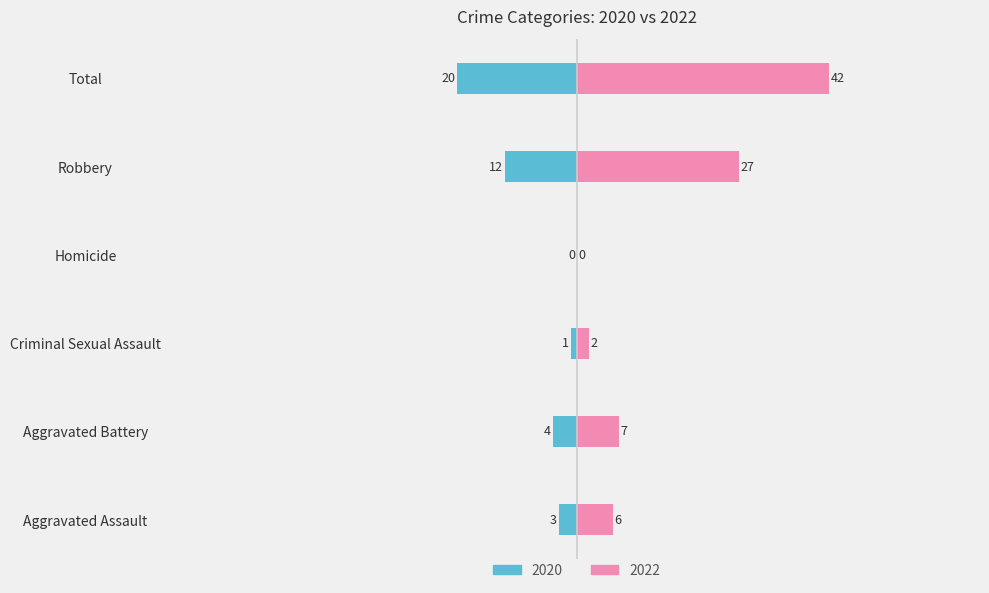

How many bars are there in each group?

2